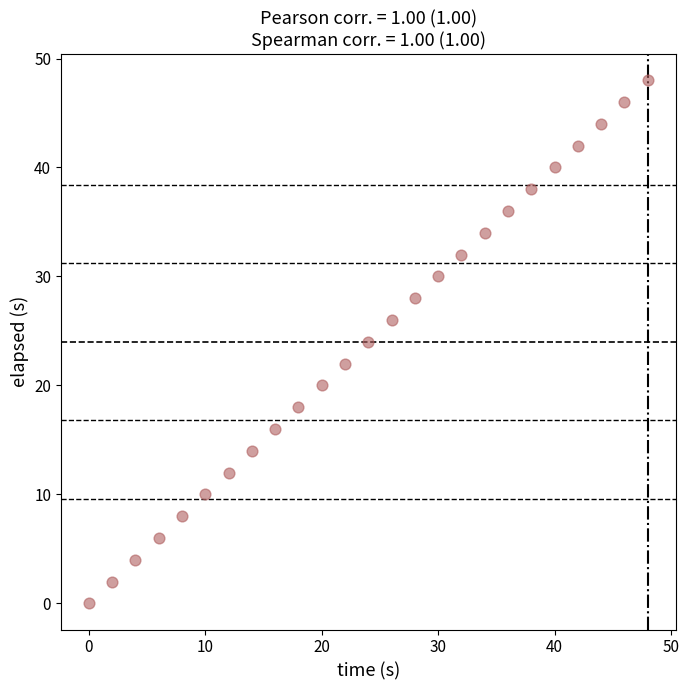

What is the range of Y values (max minus min)?

48